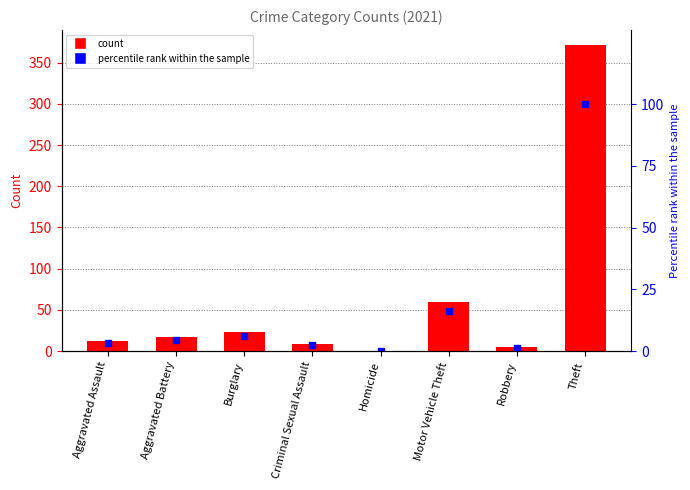

What is the difference between the second highest and second lowest values?

14.8